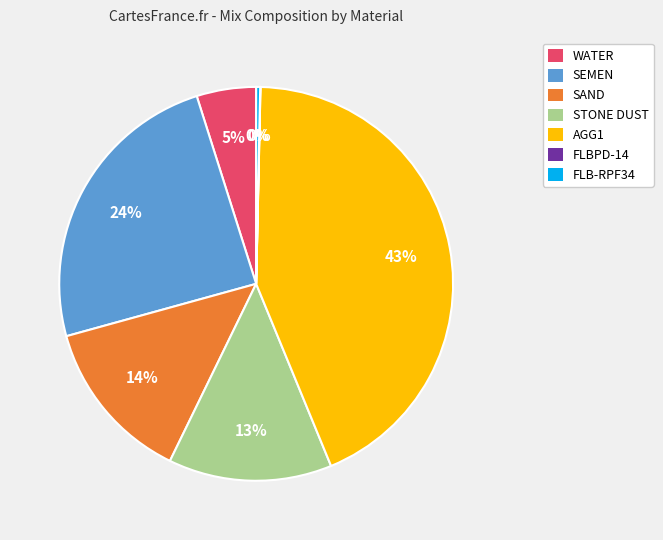

To the nearest percent, what portion does SEMEN represent?

24%